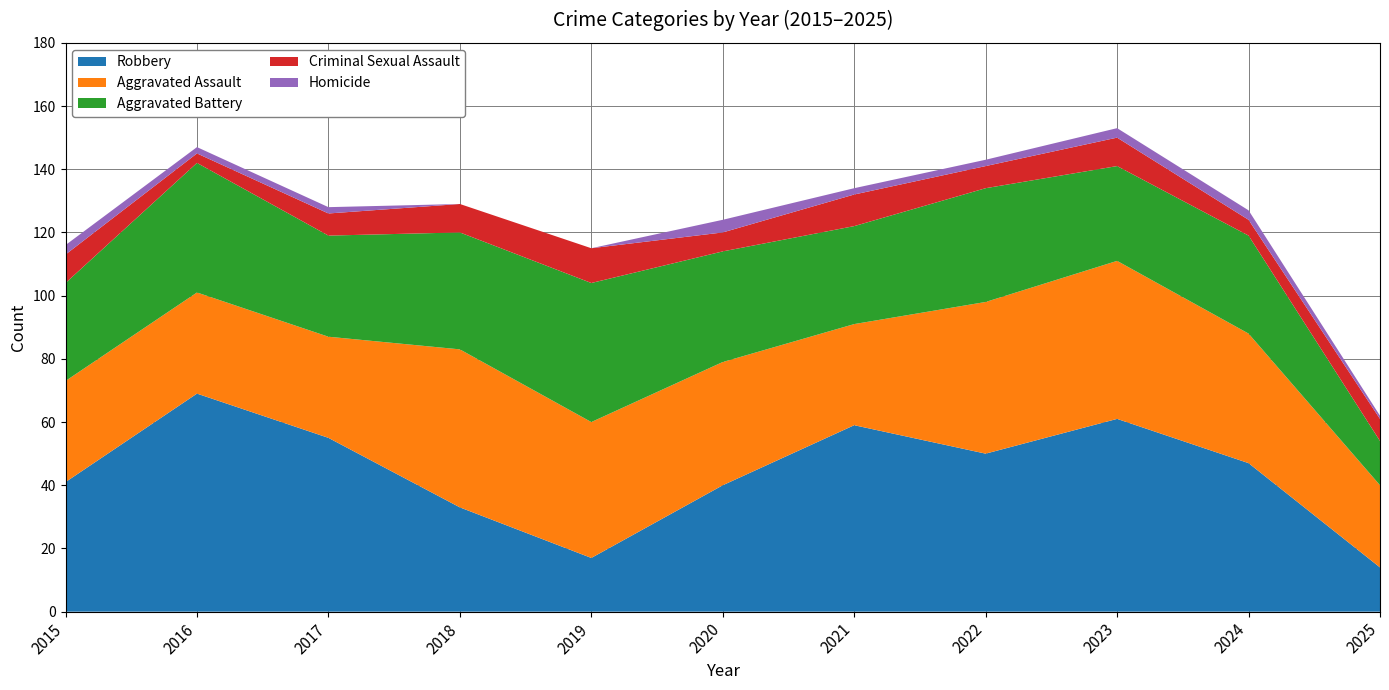

Reading right to left, what are all the values shown in this chart?

Robbery: 2025=14	2024=47	2023=61	2022=50	2021=59	2020=40	2019=17	2018=33	2017=55	2016=69	2015=41
Aggravated Assault: 2025=26	2024=41	2023=50	2022=48	2021=32	2020=39	2019=43	2018=50	2017=32	2016=32	2015=32
Aggravated Battery: 2025=14	2024=31	2023=30	2022=36	2021=31	2020=35	2019=44	2018=37	2017=32	2016=41	2015=31
Criminal Sexual Assault: 2025=7	2024=5	2023=9	2022=7	2021=10	2020=6	2019=11	2018=9	2017=7	2016=3	2015=9
Homicide: 2025=1	2024=3	2023=3	2022=2	2021=2	2020=4	2019=0	2018=0	2017=2	2016=2	2015=3